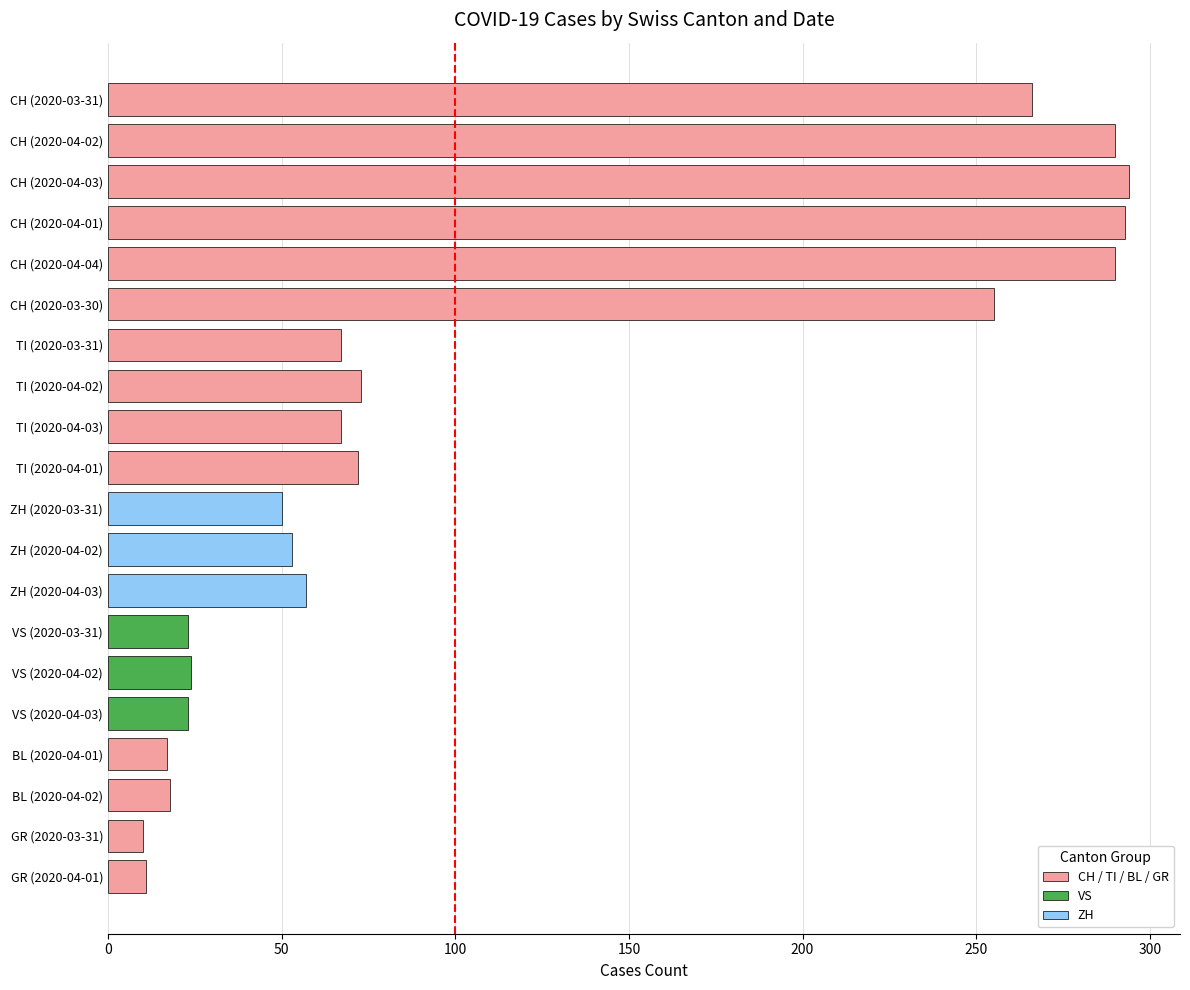

What is the difference between the maximum and minimum values?

284